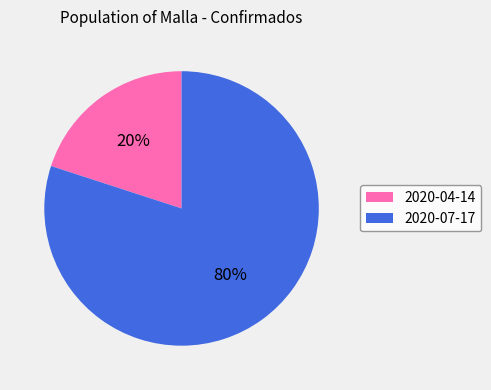

Combined, do 2020-04-14 and 2020-07-17 account for over 50%?

Yes